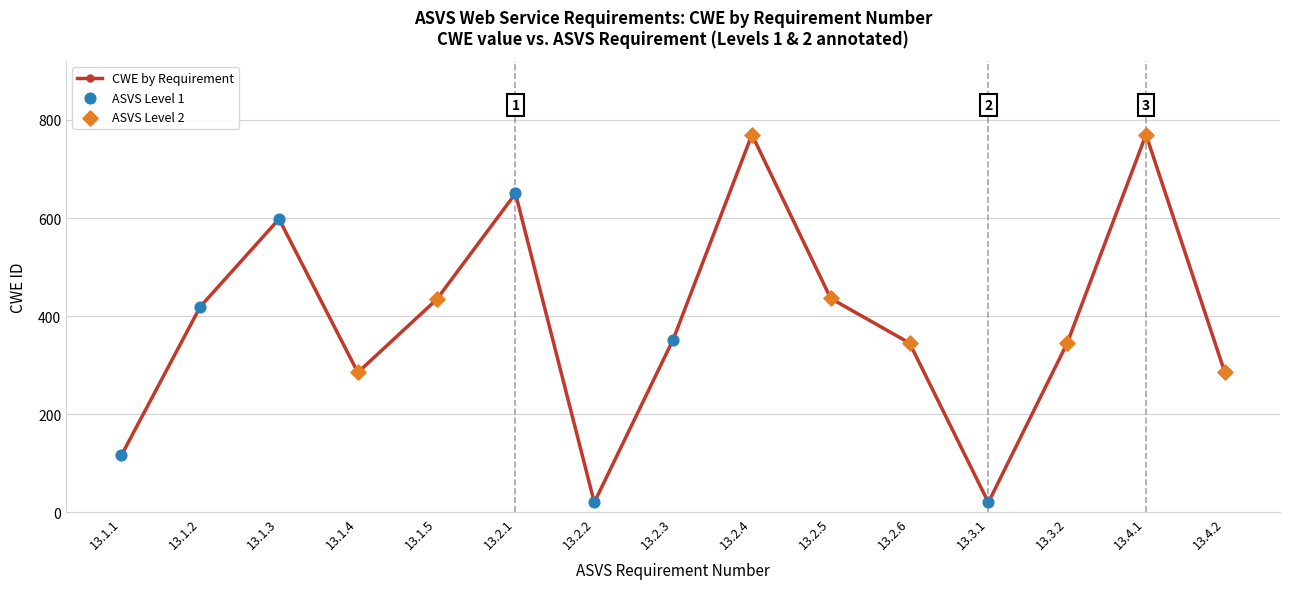

What is the change in value from 13.1.3 to 13.2.4?

+172